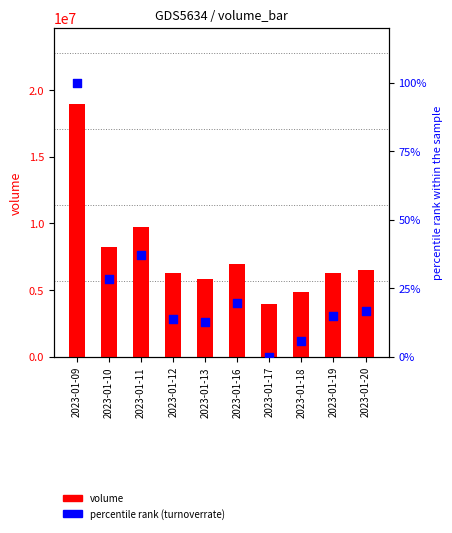

What is the total value across all series at 2023-01-17?

3945920.0